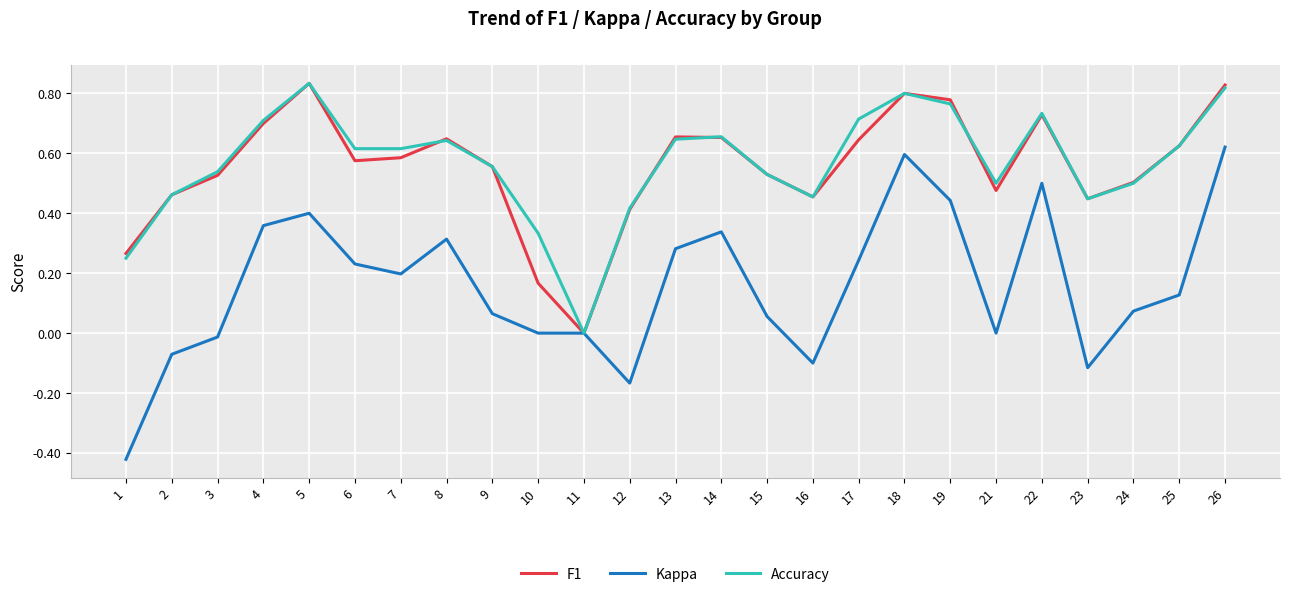

The value of Kappa at 12 is -0.0. True or false?

False